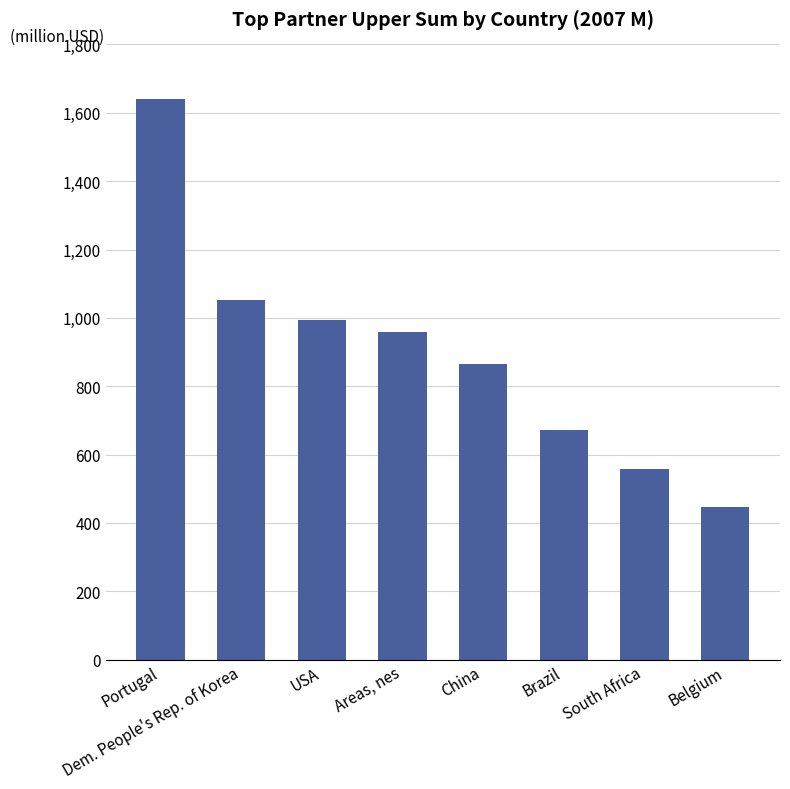

Reading left to right, what are all the values shown in this chart?

1641640150	1051122769	995114600	958097639	864709138	670797863	557340936	445866228